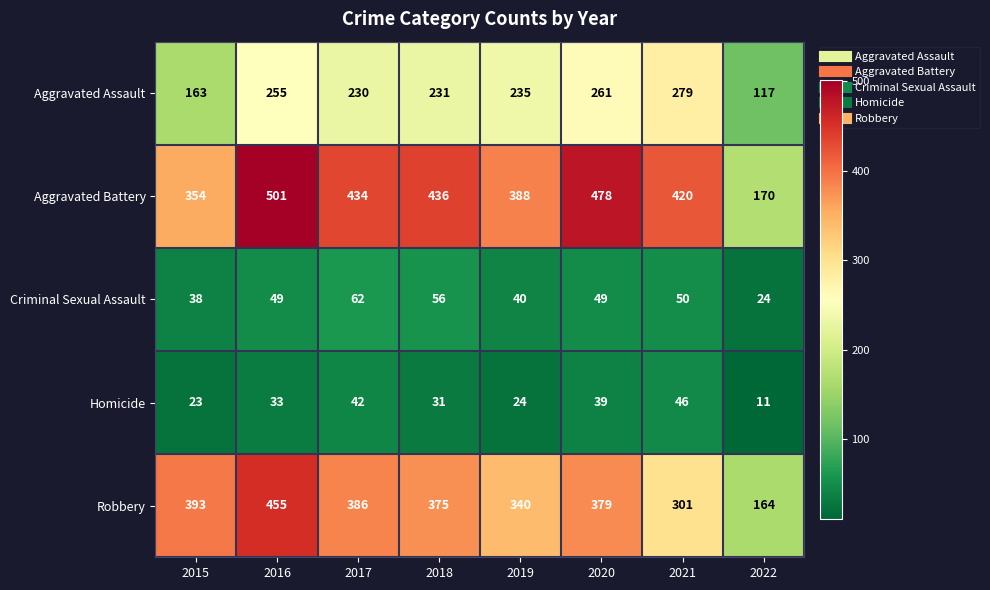

Count the number of data series in this chart.

5